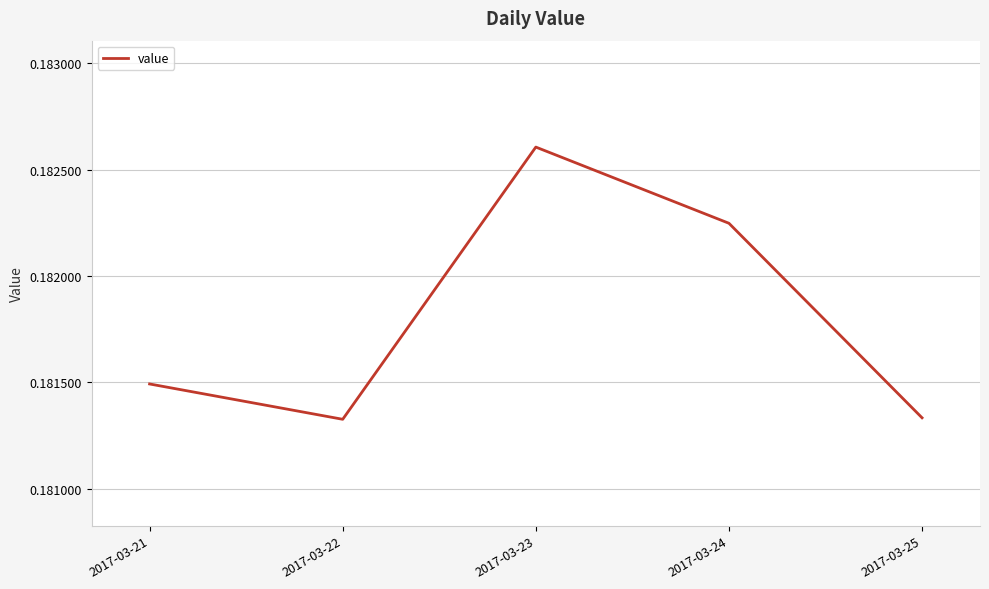

True or false: the data shows 0.1 at 2017-03-25.

False